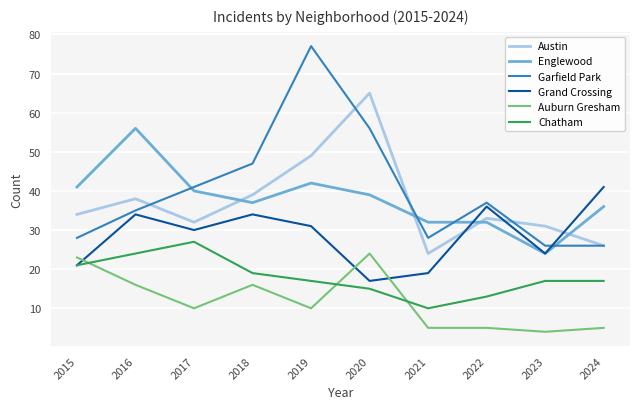

Where do Austin and Garfield Park first cross each other?

2016 and 2017